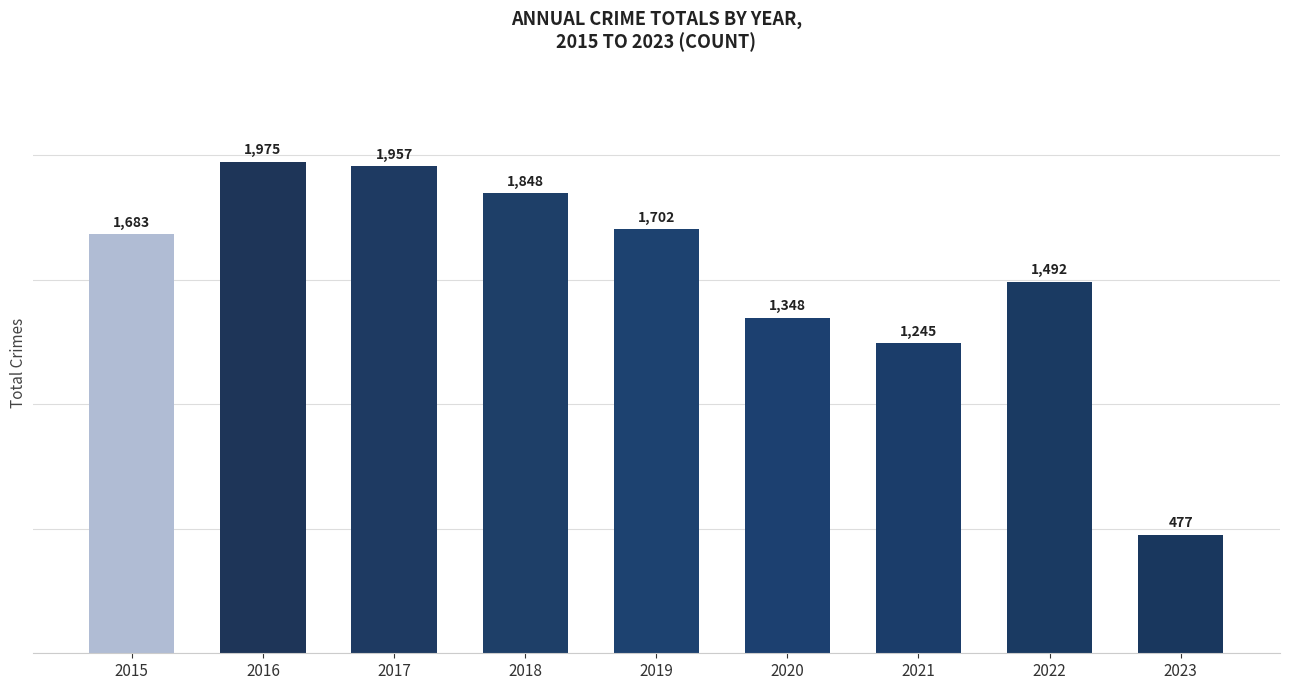

Between 2022 and 2017, which is larger?

2017